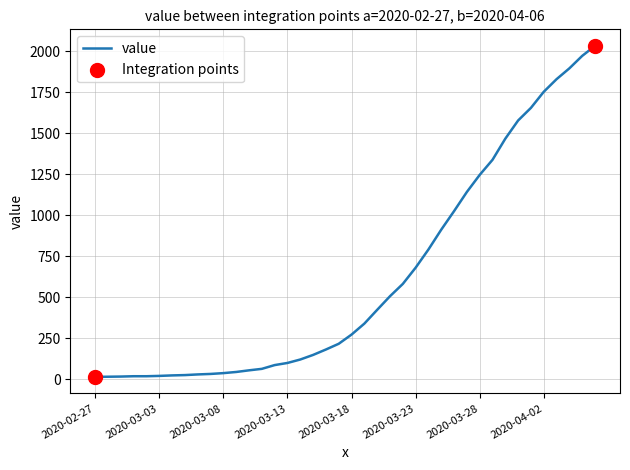

What is the greatest value displayed?

2032